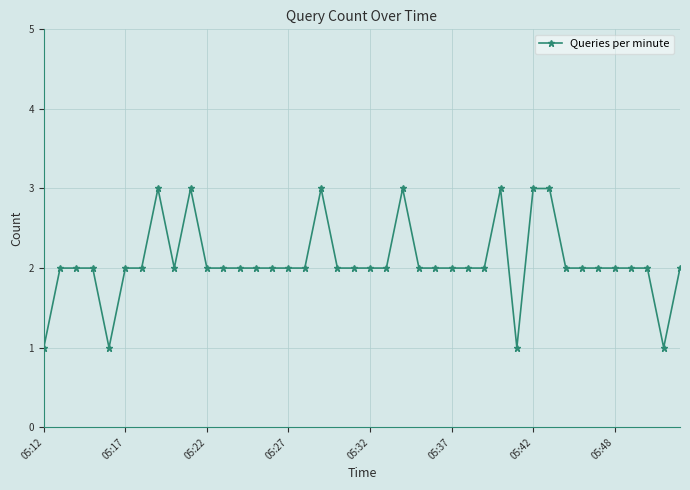

What is the sum of all values?

83